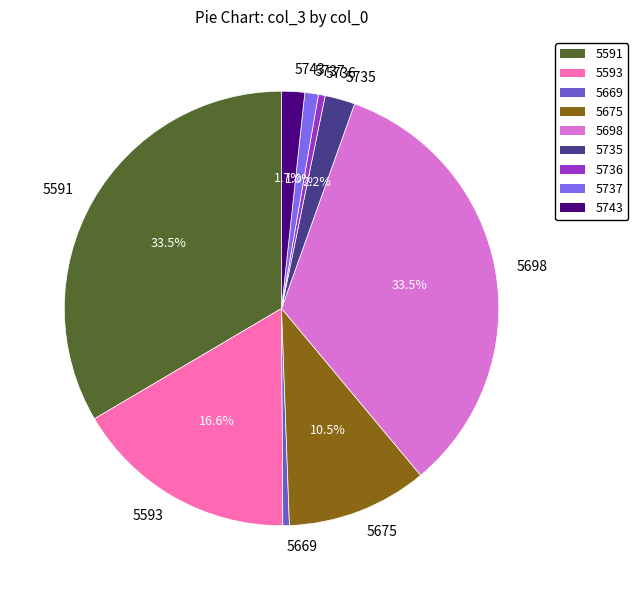

The 5735 slice represents 12% of the pie. True or false?

False